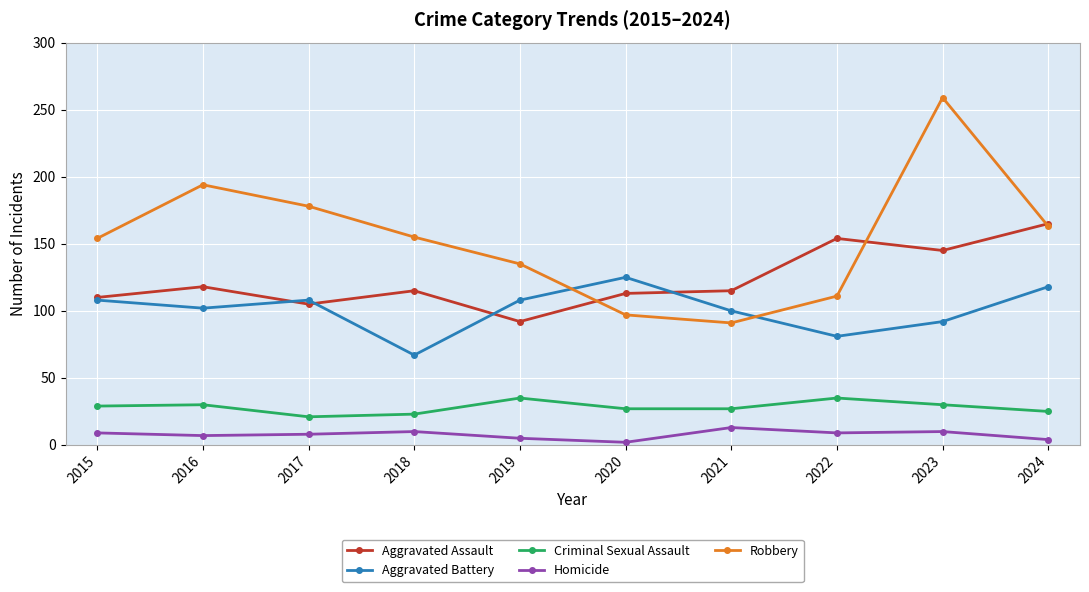

List the series in order of their peak value, lowest first.

Homicide, Criminal Sexual Assault, Aggravated Battery, Aggravated Assault, Robbery